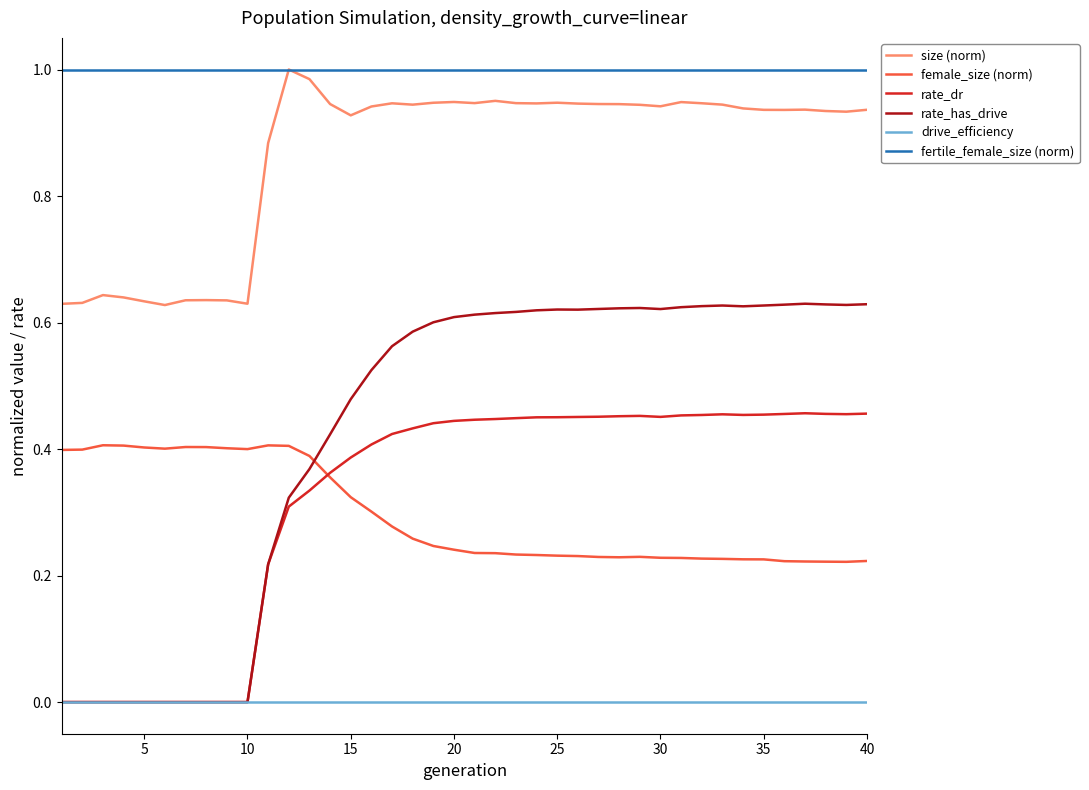

True or false: size (norm) and rate_dr cross at least once.

False